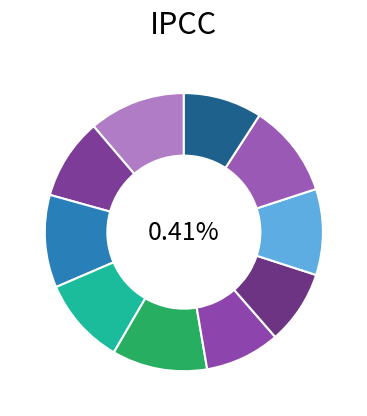

The signal segment 1 slice represents 2% of the pie. True or false?

False